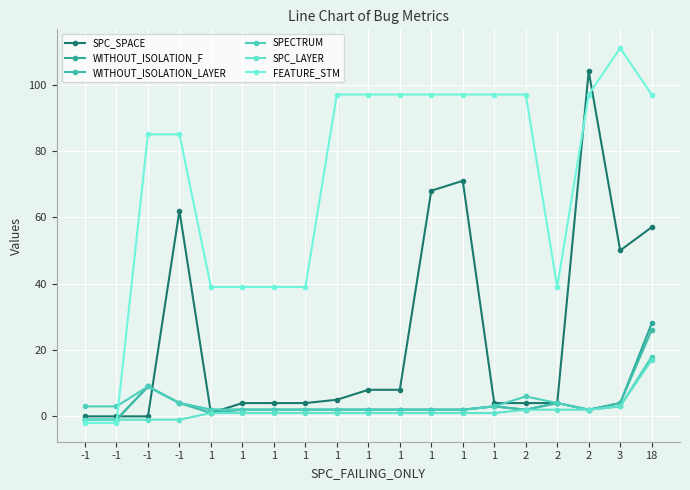

How many positive values does the FEATURE_STM series have?

17